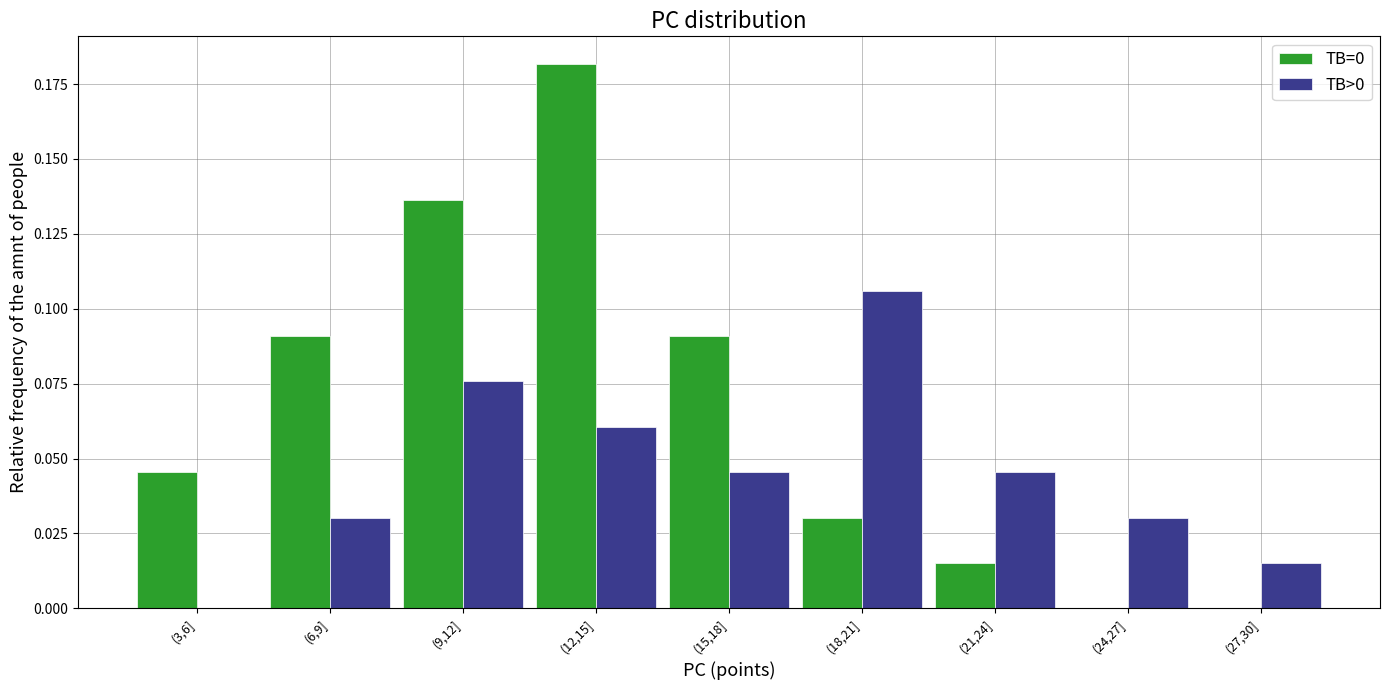

At which category is the sum across all series the highest?

(12,15]